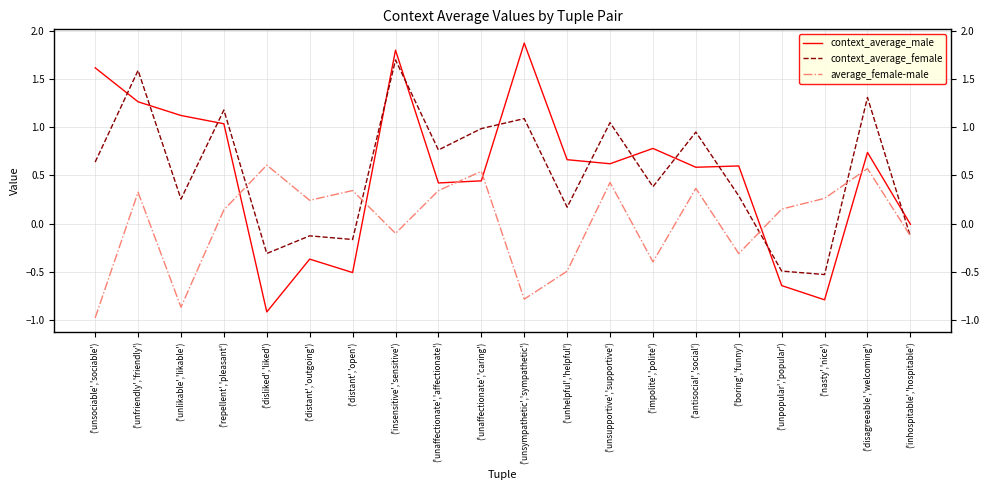

Is this an area chart (filled region under the line)?

No